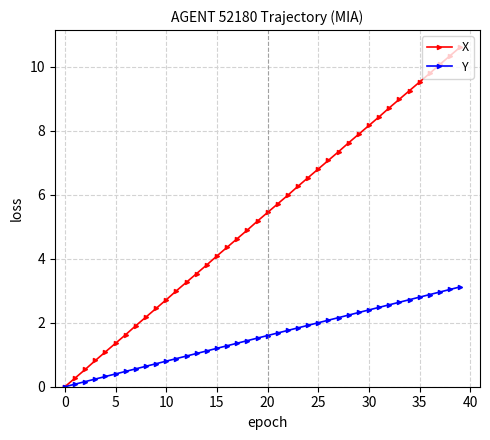

Rank the series by their average value, from lowest to highest.

Y, X